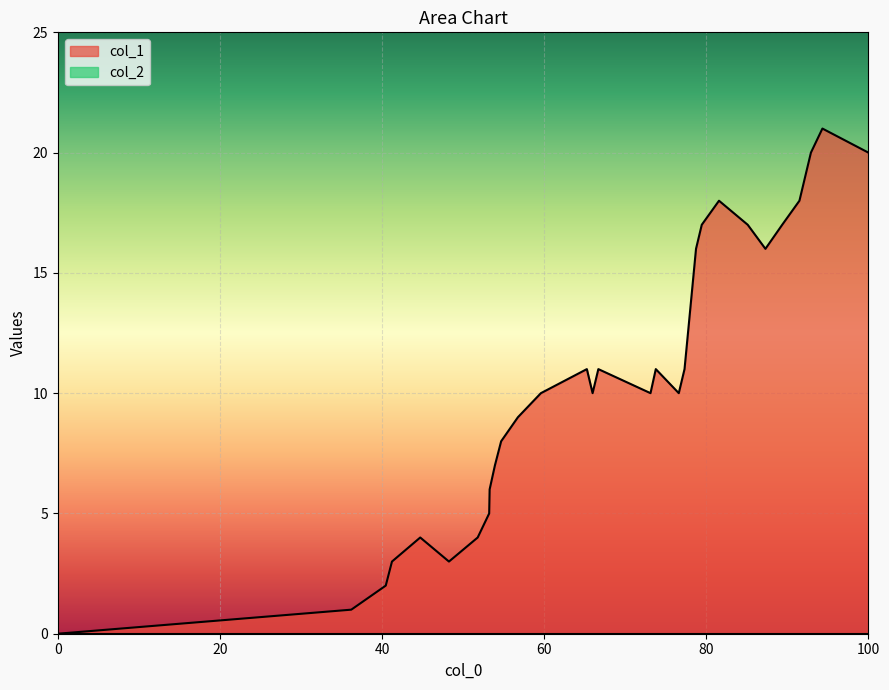

How many values are below 10?

12